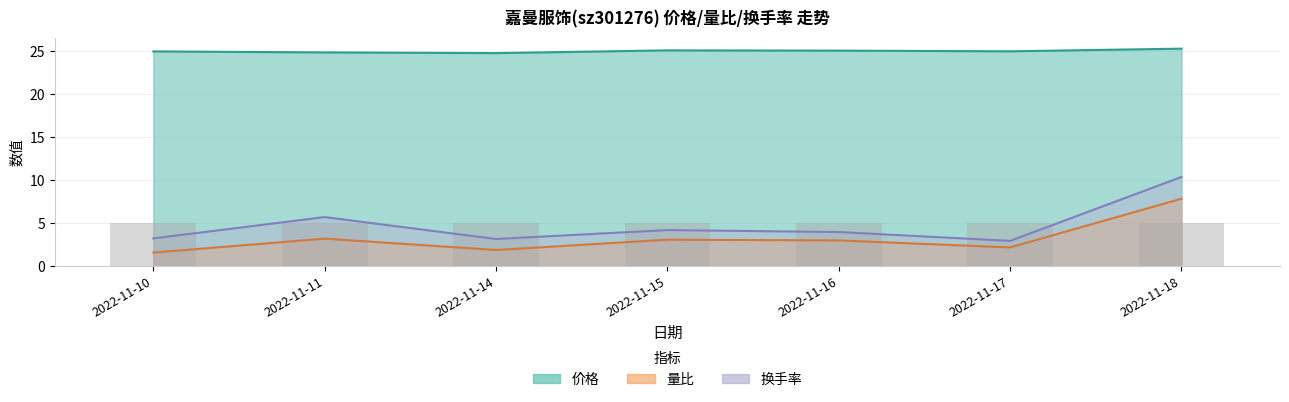

The 量比 series shows 13.9 at 2022-11-18. True or false?

False